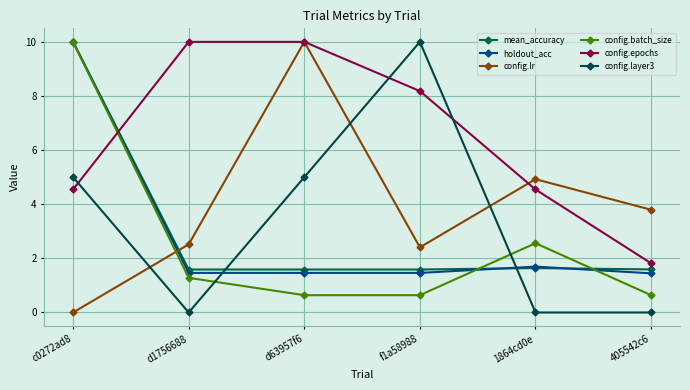

What is the total value across all series at d63957f6?

28.7